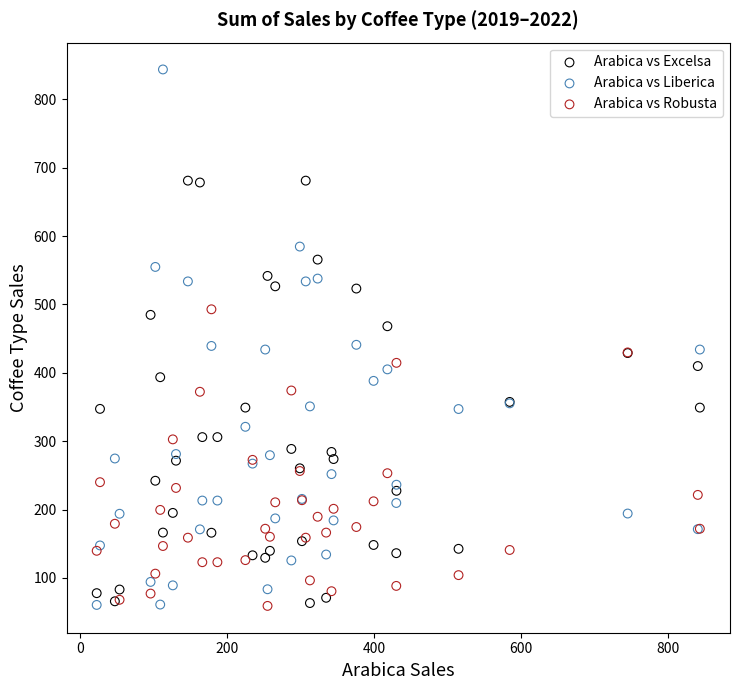

Which series has the widest spread of Y values?

Arabica vs Liberica